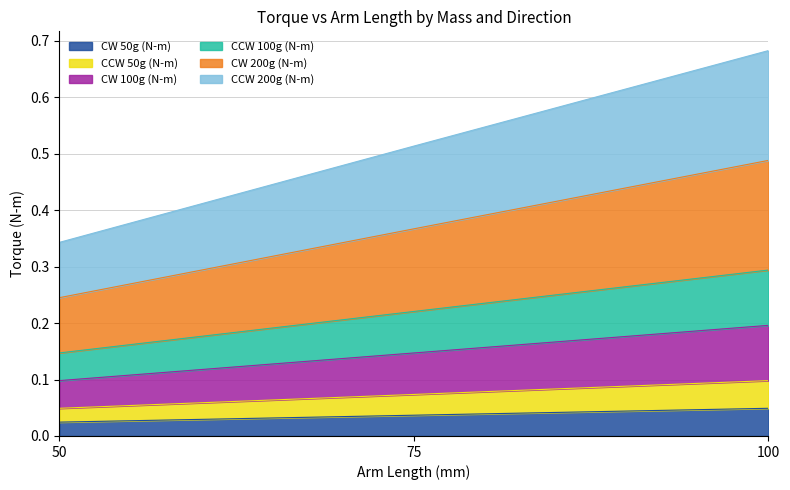

At which category is the sum across all series the highest?

100